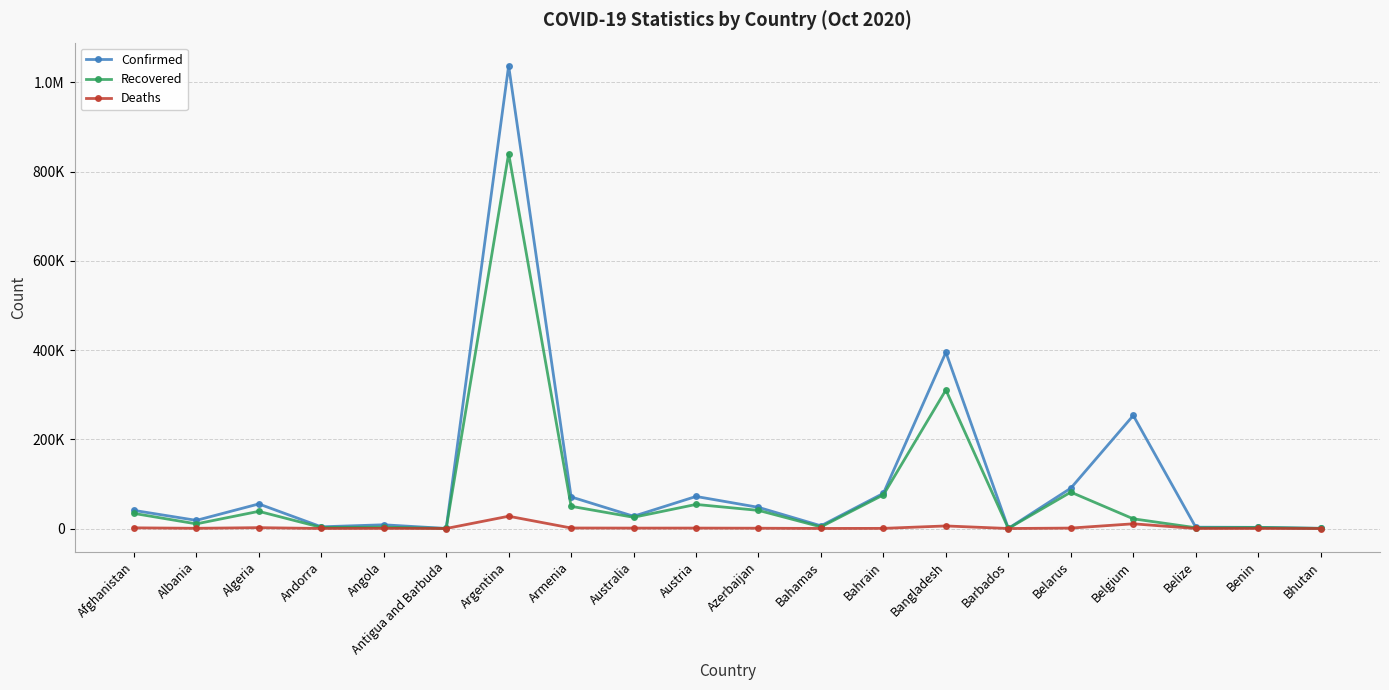

Which has a higher value, Belgium or Algeria?

Belgium